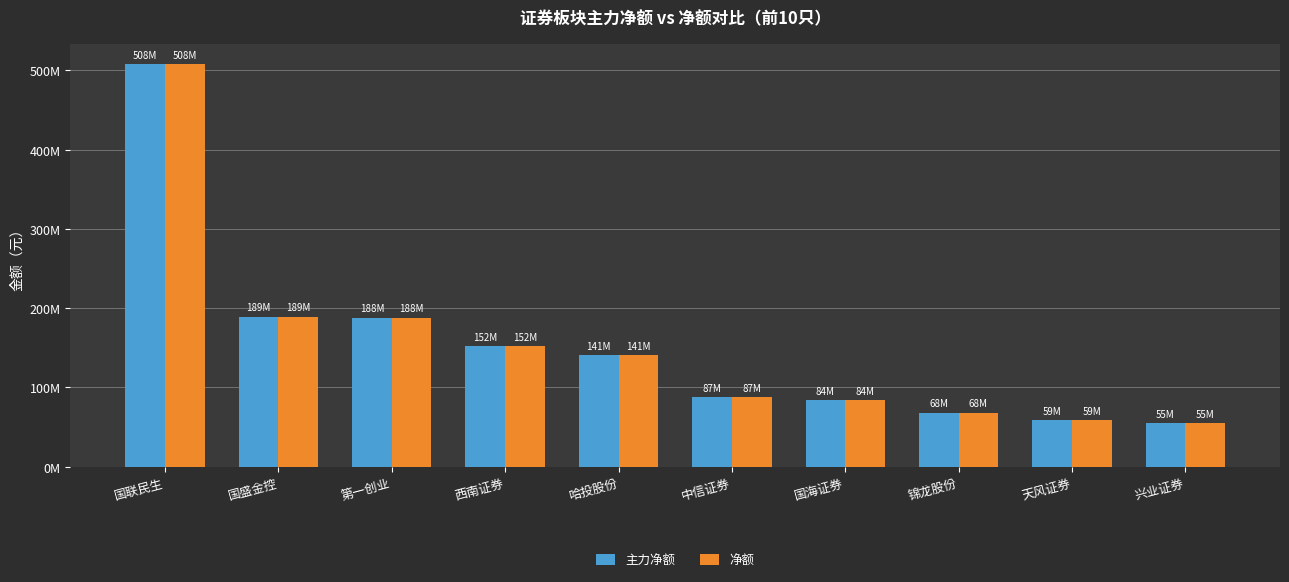

What is the greatest value displayed?

507958239